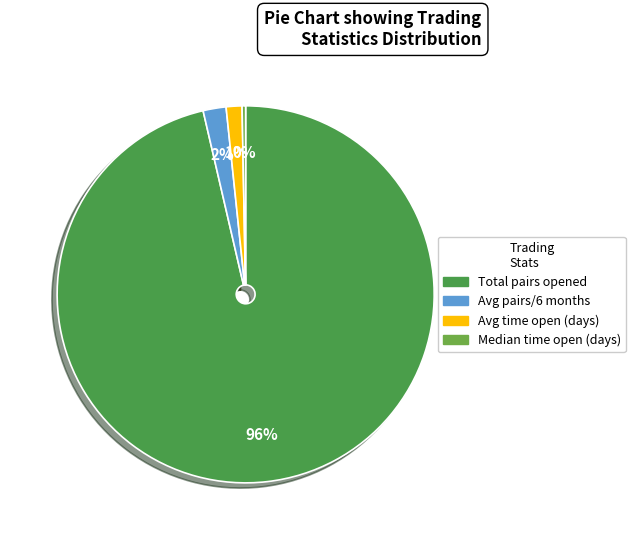

Which slice represents more than half of the pie?

Total pairs opened